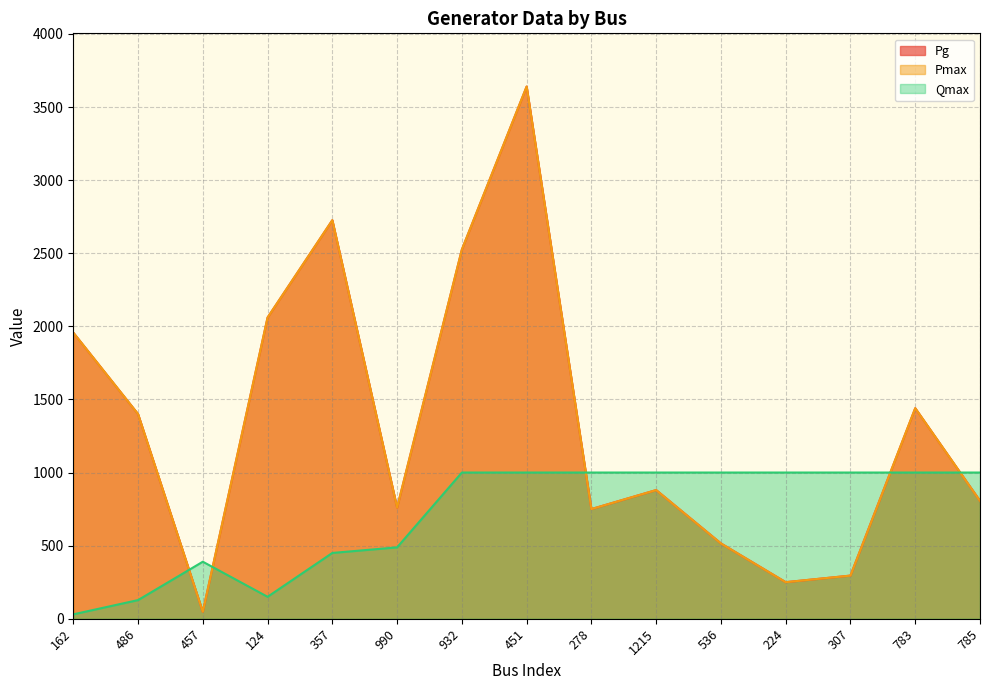

List the labels in order of Pg value, largest first.

451, 357, 932, 124, 162, 783, 486, 1215, 785, 990, 278, 536, 307, 224, 457